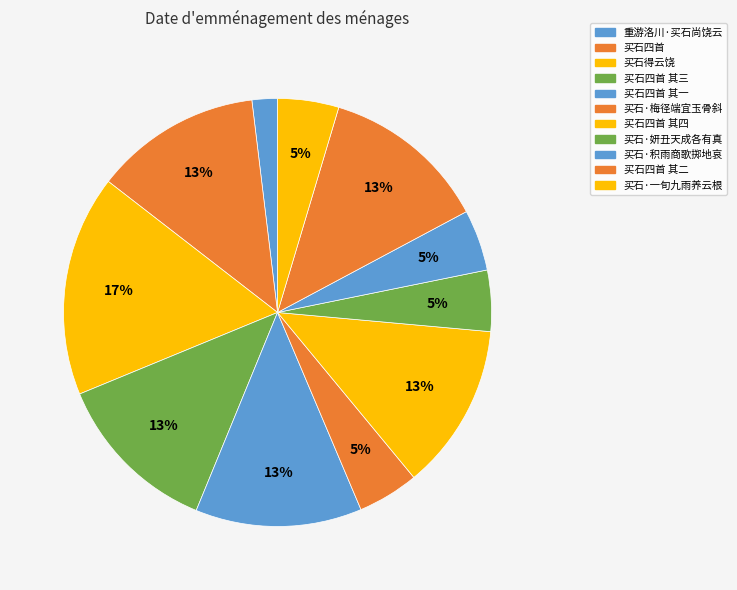

What is the ratio of the value at 买石四首 其三 to the value at 买石四首?

1.0